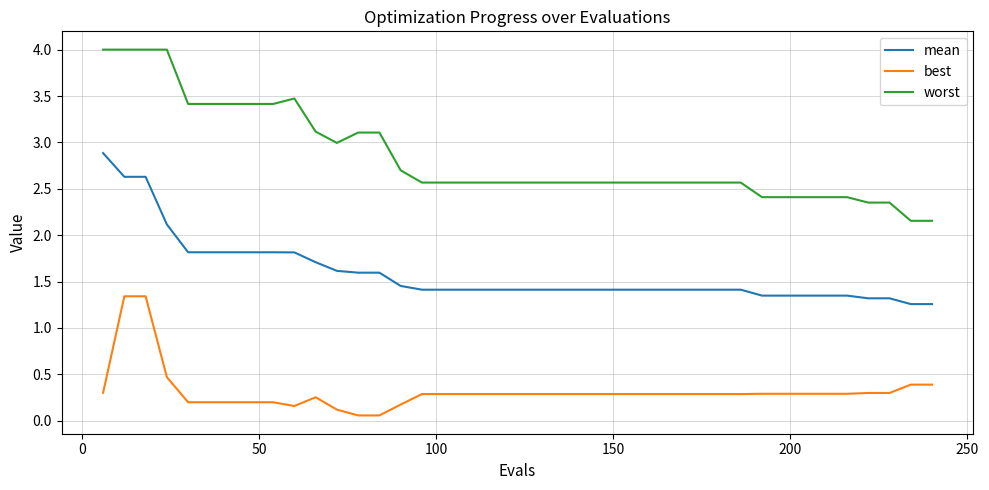

Which series has the largest total across all categories?

worst